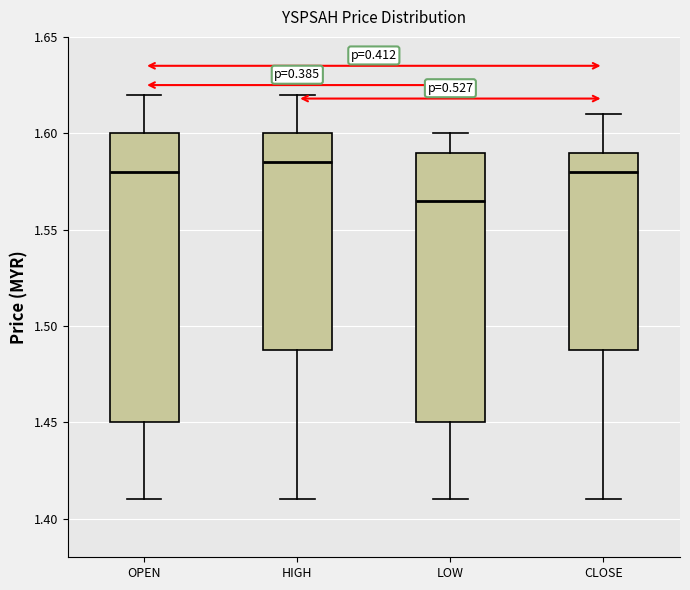

Where does the median line of the box for OPEN sit on the y-axis? The values are not printed on the chart, so give them approximately, as read against the axis.

1.580